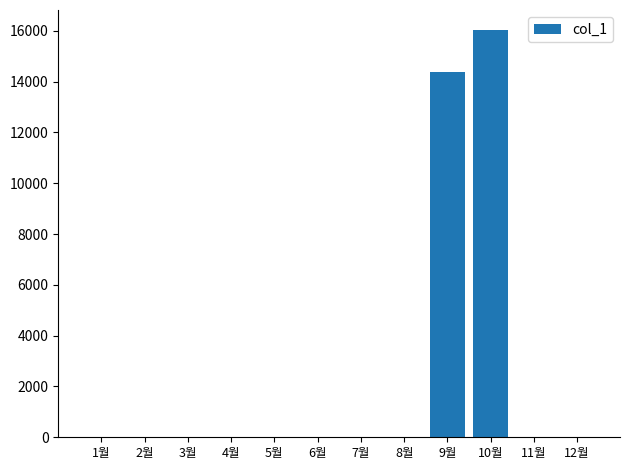

What is the sum of all values?

30410